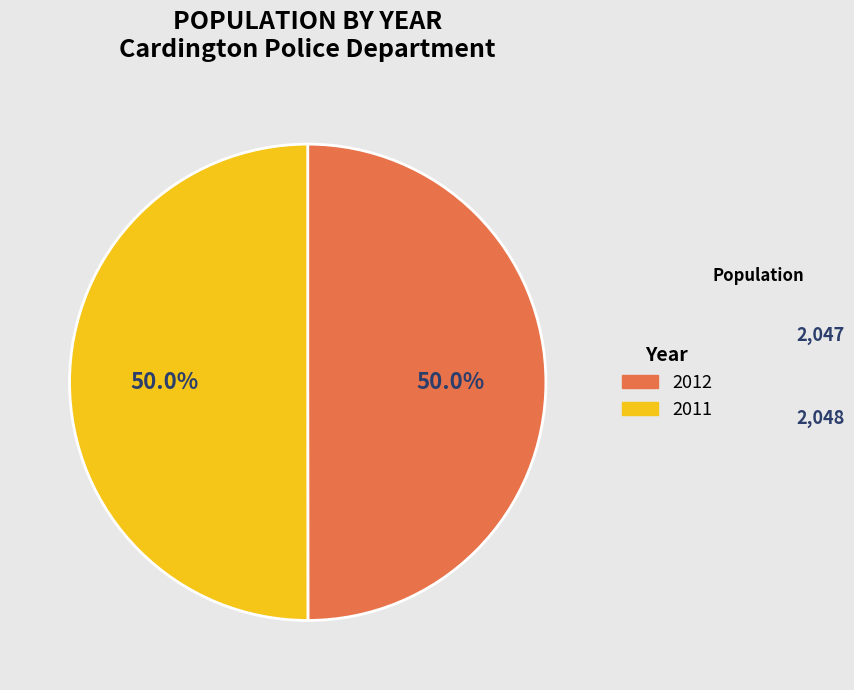

Count the number of slices in the pie.

2